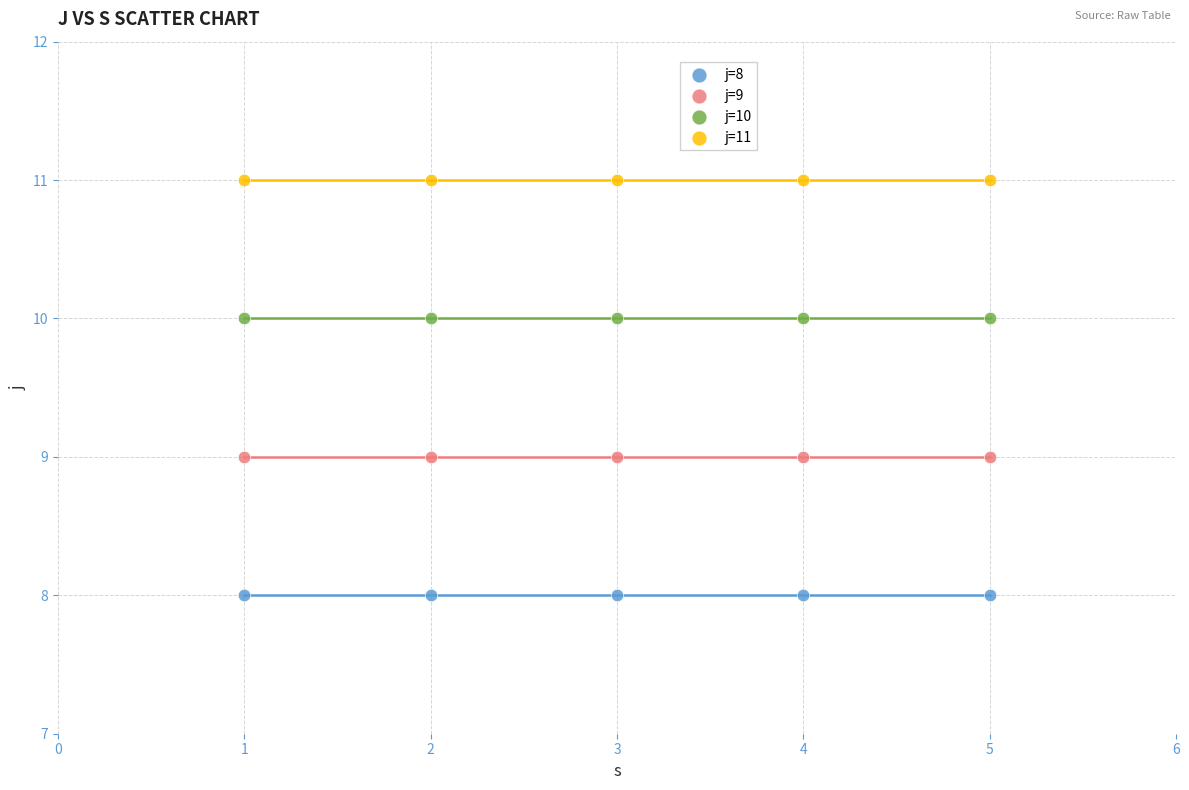

Which series reaches the maximum Y coordinate?

j=11